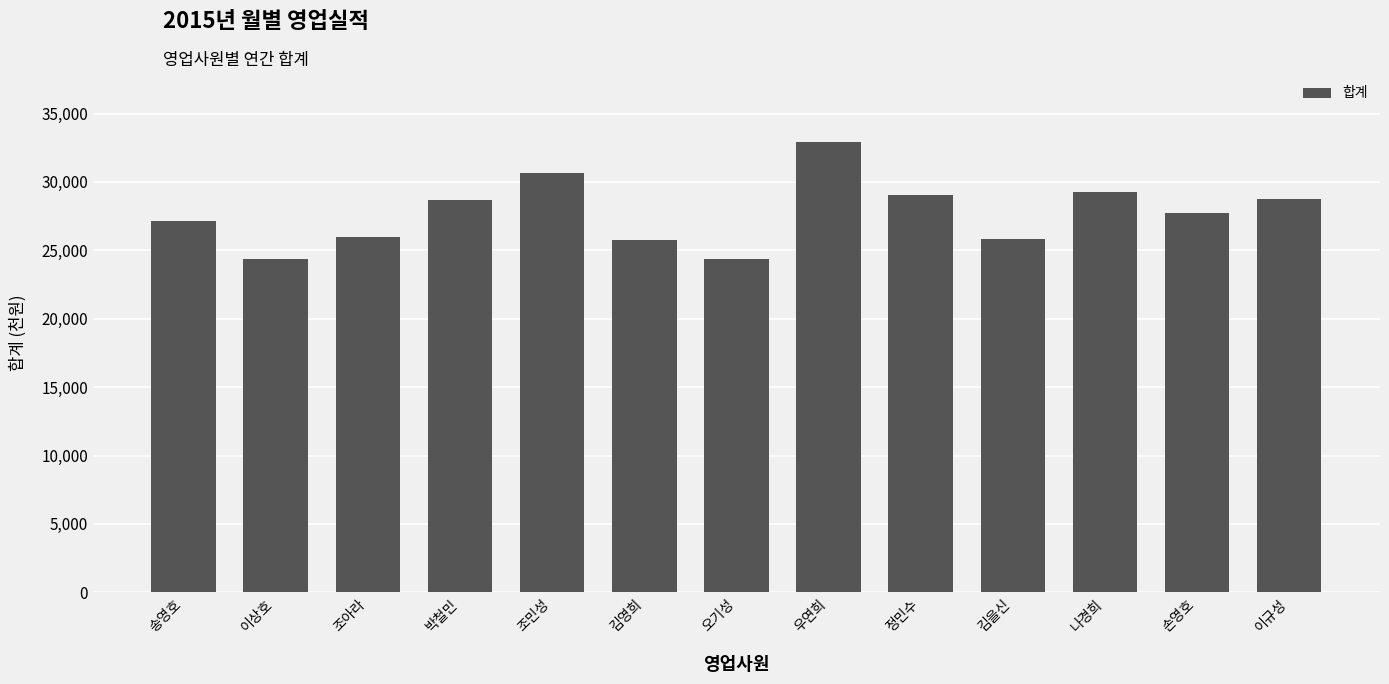

What is the greatest value displayed?

32950